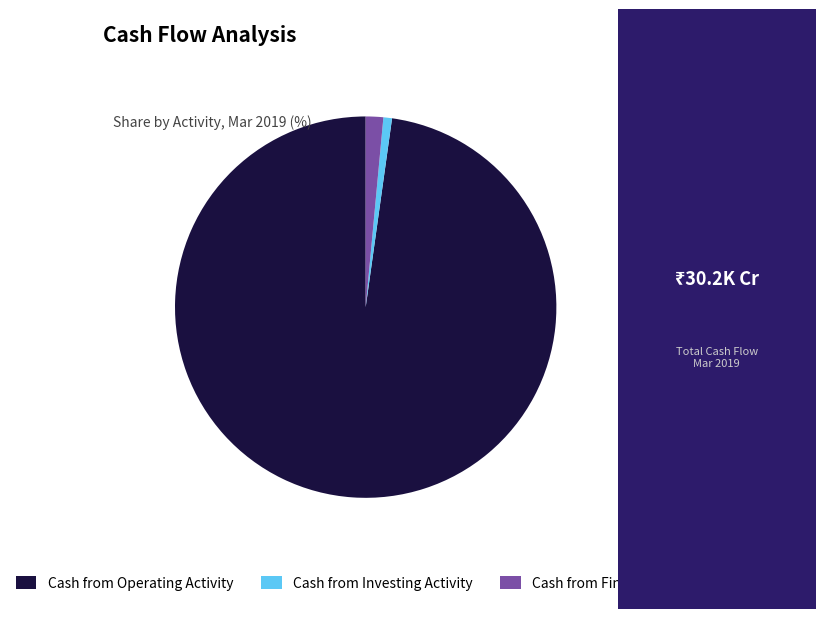

The Cash from Investing Activity slice represents 1% of the pie. True or false?

True